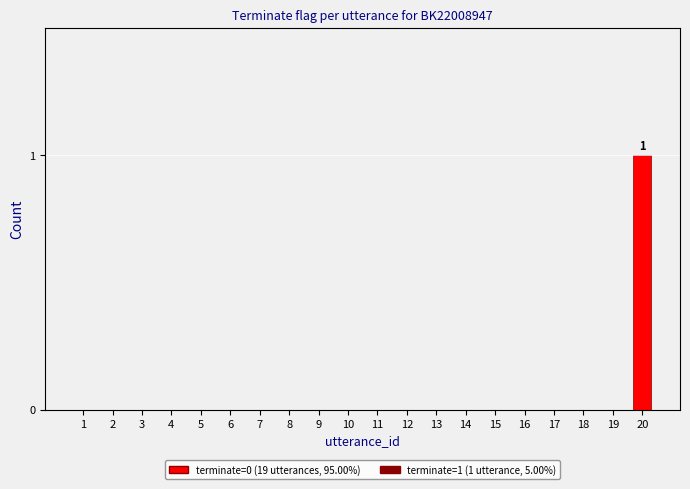

The chart shows a value of 0 at 3. True or false?

True